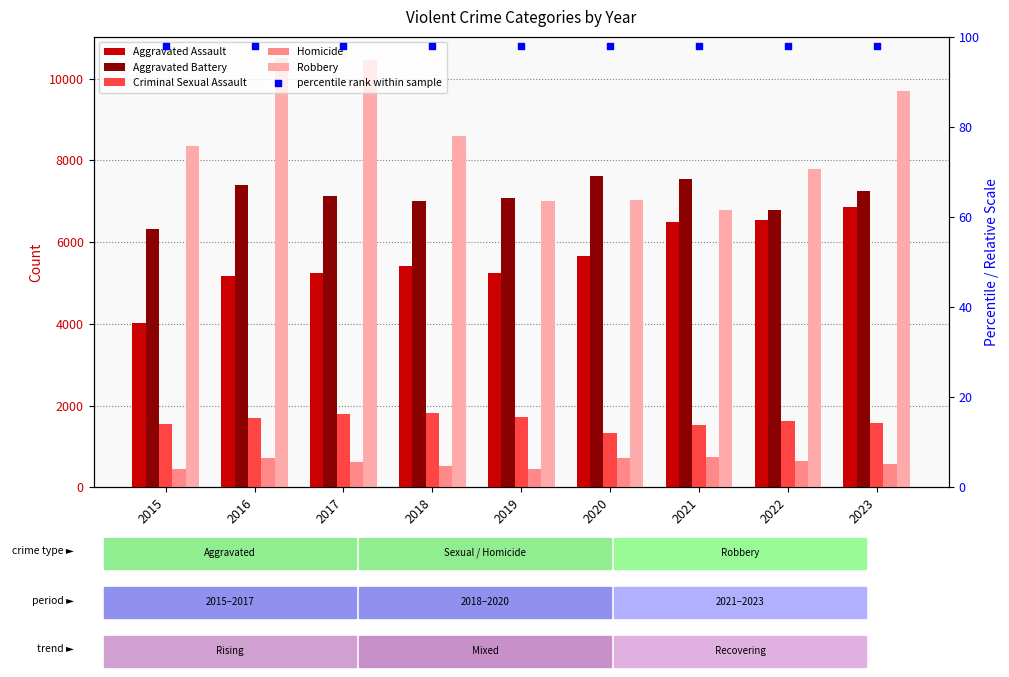

Which series has the largest Y range (max minus min)?

Robbery